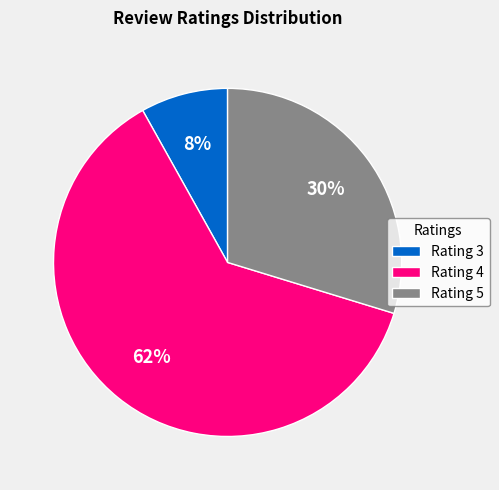

Rank the categories by value from lowest to highest.

Rating 3, Rating 5, Rating 4